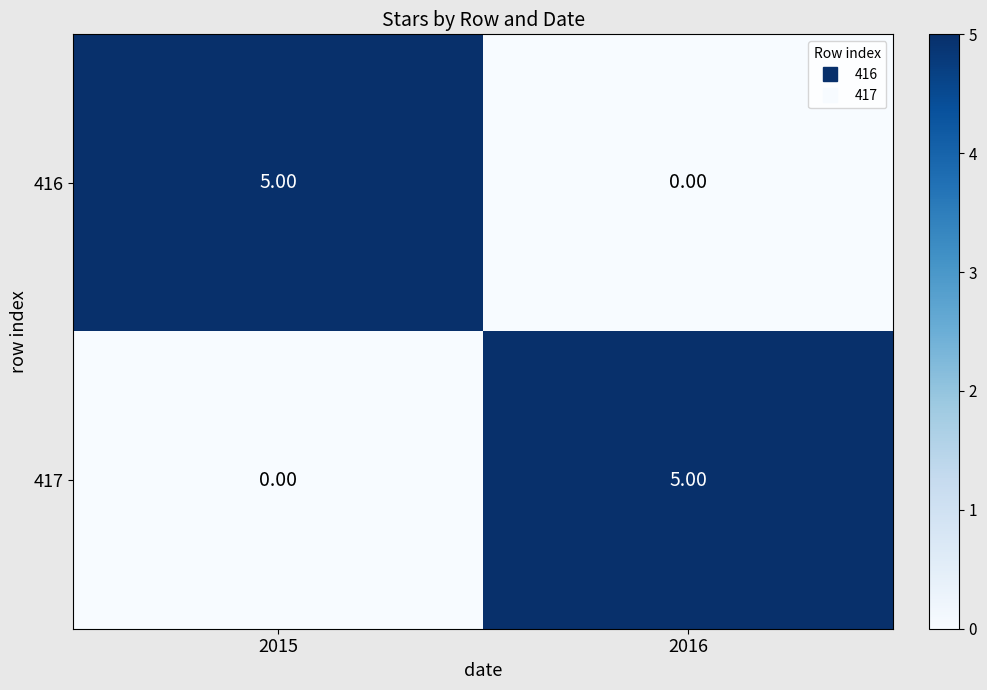

What is the sum of the 416 values at 2016 and 2015?

5